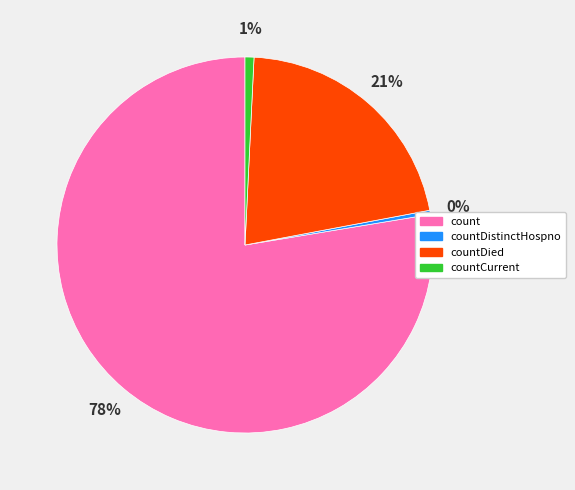

Between countDistinctHospno and countDied, which is larger?

countDied